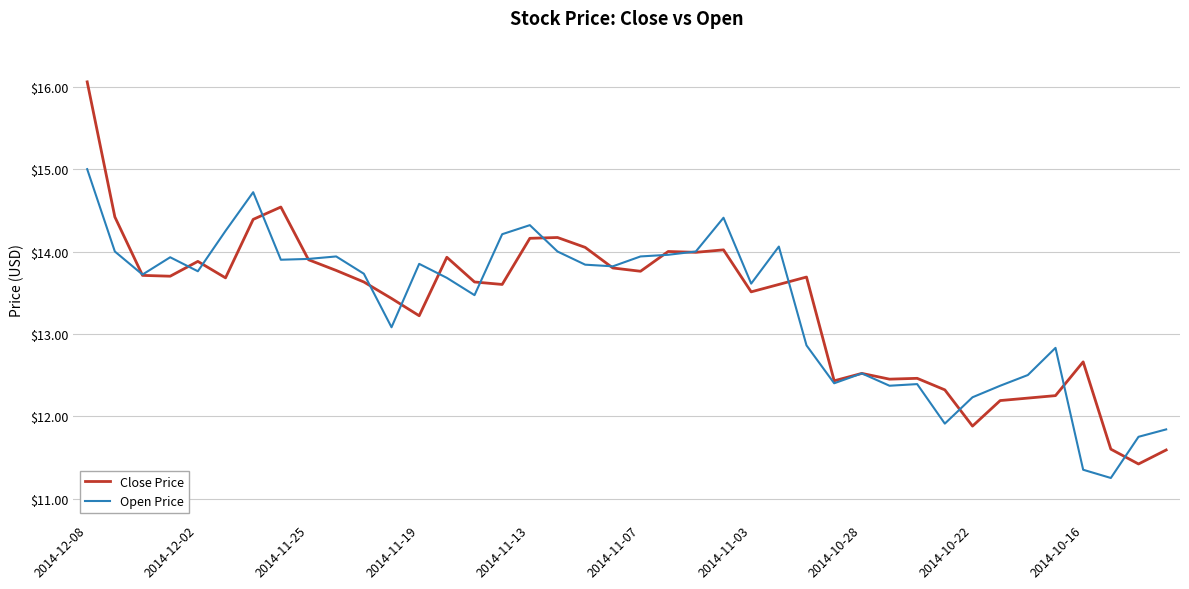

List the series in order of their peak value, highest first.

Close Price, Open Price